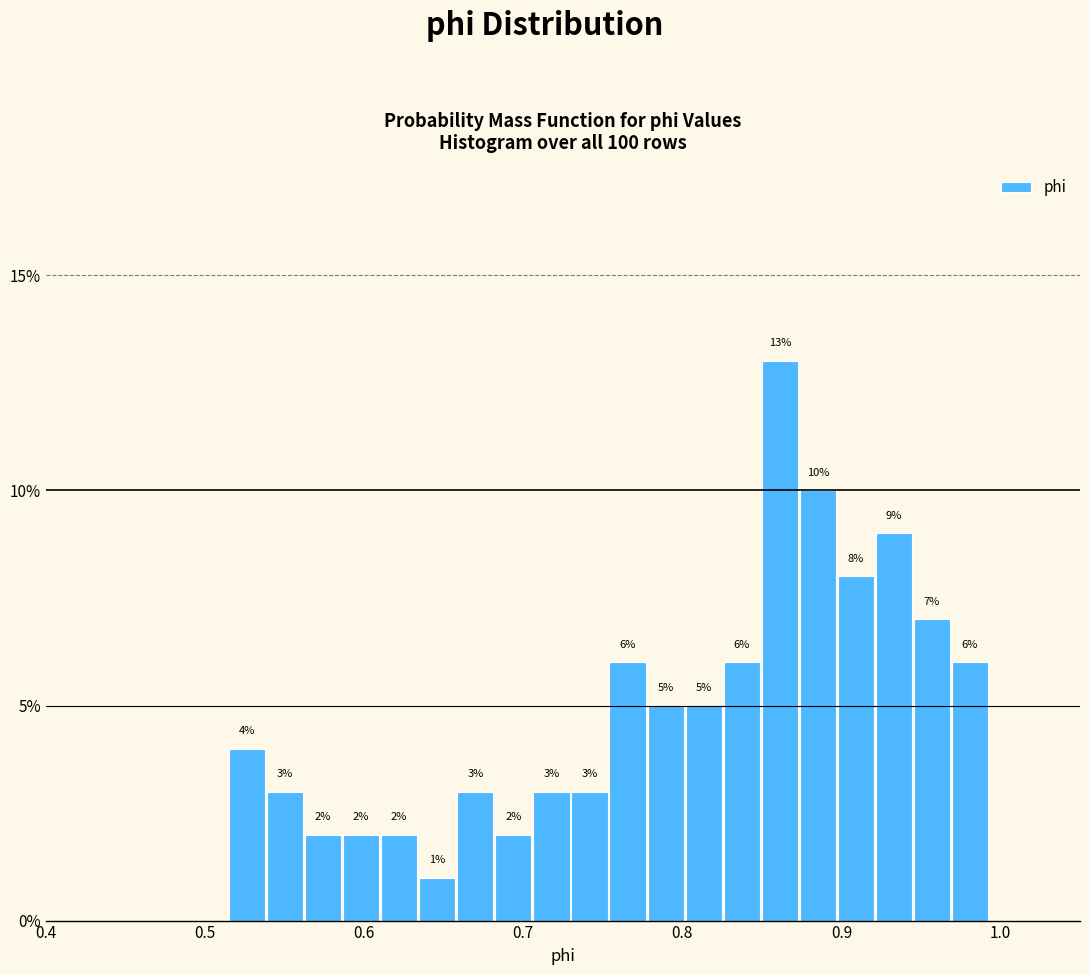

Around what value on the x-axis is the tallest bar? Give the approximate position of its centre, as read against the axis.

0.86